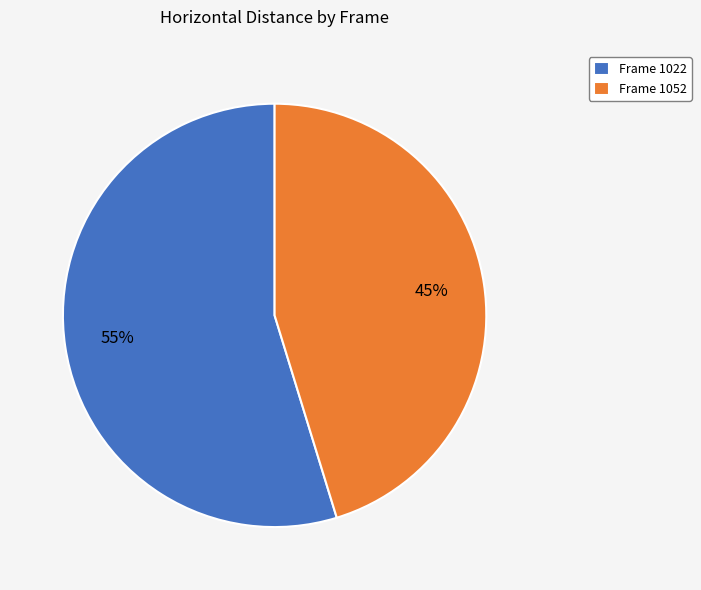

To the nearest percent, what is the average slice percentage?

50%